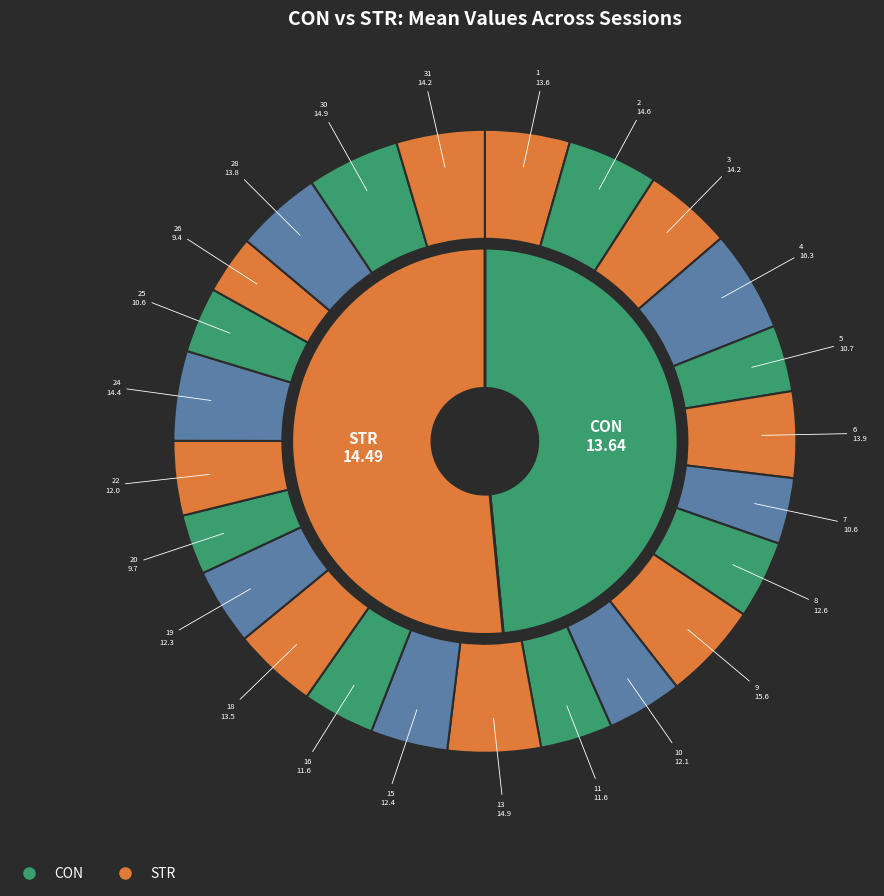

What is the largest slice in the pie chart?

4